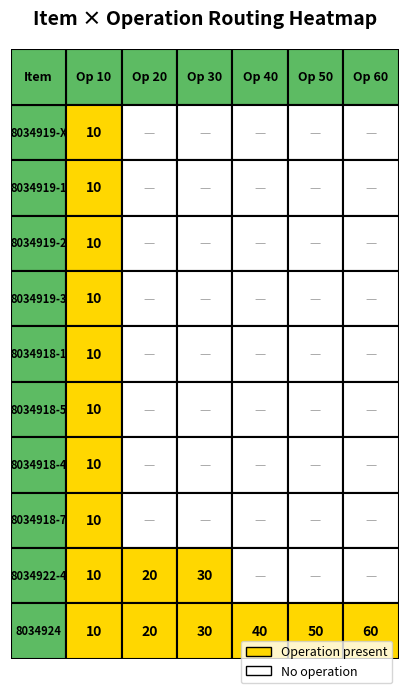

How many values in the 8034919-3 series exceed 0?

1